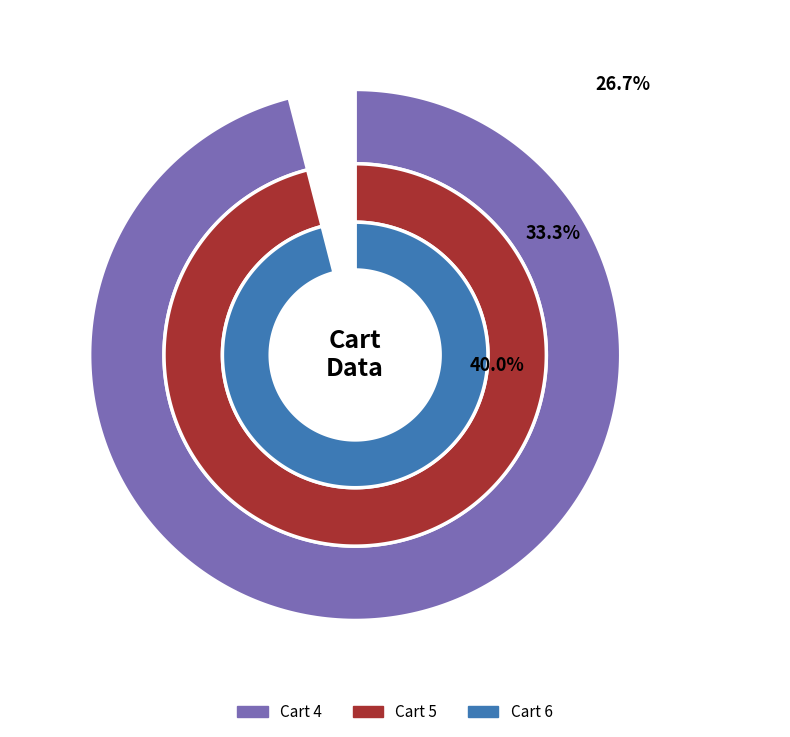

How many segments does this pie chart have?

3